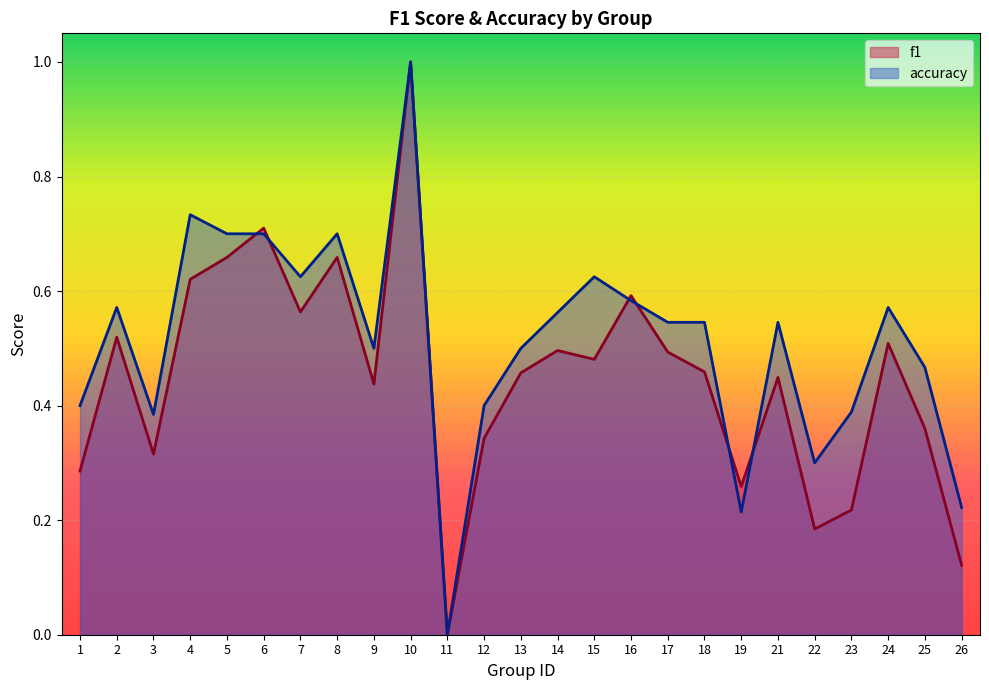

Rank the categories by accuracy value from lowest to highest.

11, 19, 26, 22, 3, 23, 1, 12, 25, 9, 13, 17, 18, 21, 14, 2, 24, 16, 7, 15, 5, 6, 8, 4, 10